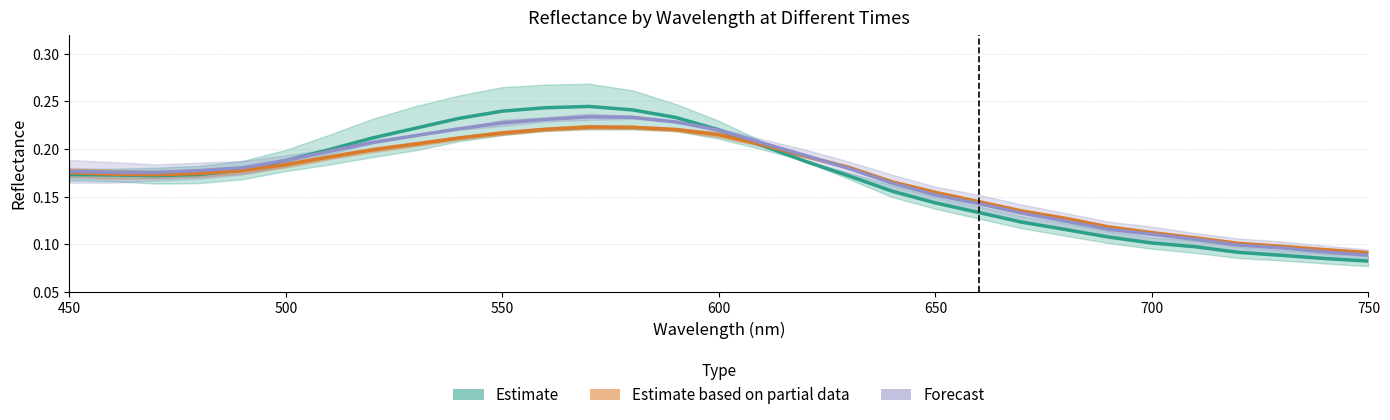

How many interior local peaks does the Forecast series have?

1